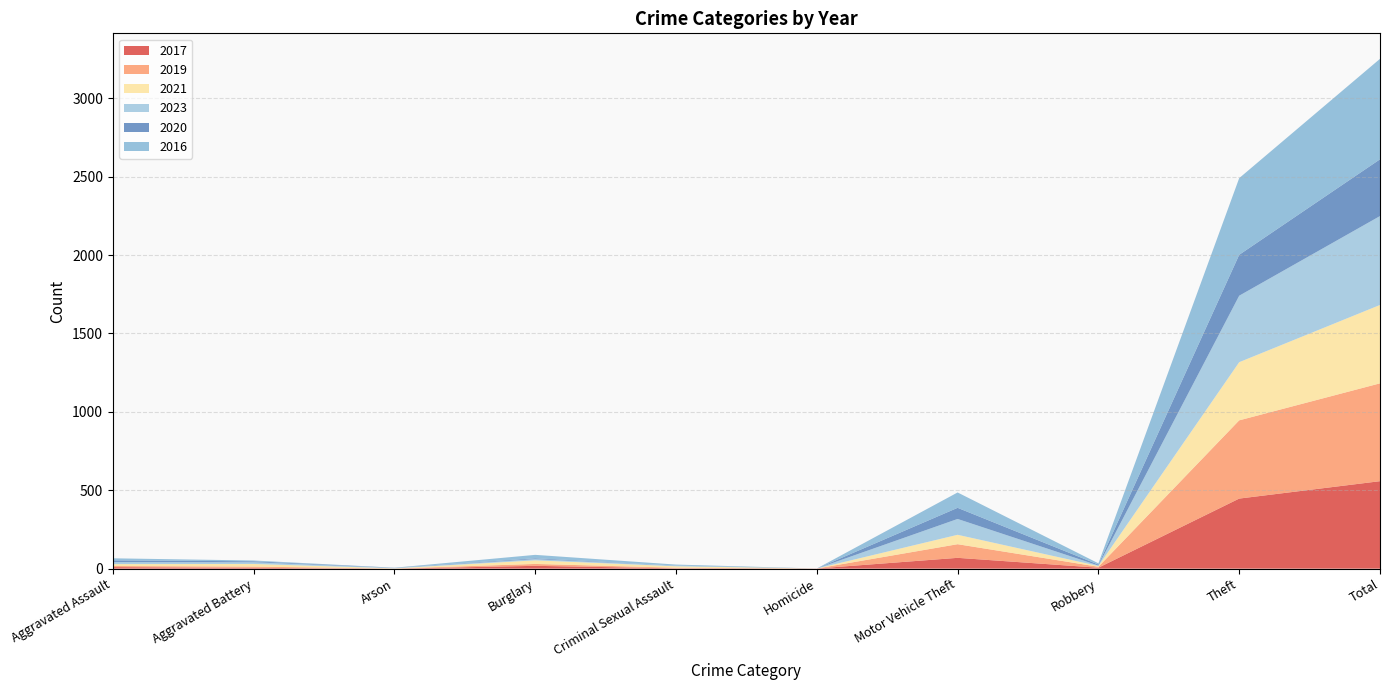

Reading left to right, transcribe all the data shown in this chart.

2017: Aggravated Assault=10	Aggravated Battery=5	Arson=0	Burglary=18	Criminal Sexual Assault=2	Homicide=1	Motor Vehicle Theft=69	Robbery=6	Theft=447	Total=558
2019: Aggravated Assault=7	Aggravated Battery=8	Arson=1	Burglary=12	Criminal Sexual Assault=4	Homicide=0	Motor Vehicle Theft=87	Robbery=6	Theft=499	Total=624
2021: Aggravated Assault=12	Aggravated Battery=17	Arson=1	Burglary=23	Criminal Sexual Assault=9	Homicide=0	Motor Vehicle Theft=60	Robbery=5	Theft=371	Total=500
2023: Aggravated Assault=13	Aggravated Battery=11	Arson=3	Burglary=8	Criminal Sexual Assault=4	Homicide=0	Motor Vehicle Theft=101	Robbery=3	Theft=424	Total=567
2020: Aggravated Assault=11	Aggravated Battery=6	Arson=1	Burglary=5	Criminal Sexual Assault=1	Homicide=0	Motor Vehicle Theft=71	Robbery=6	Theft=261	Total=362
2016: Aggravated Assault=13	Aggravated Battery=5	Arson=0	Burglary=22	Criminal Sexual Assault=6	Homicide=0	Motor Vehicle Theft=98	Robbery=8	Theft=489	Total=641